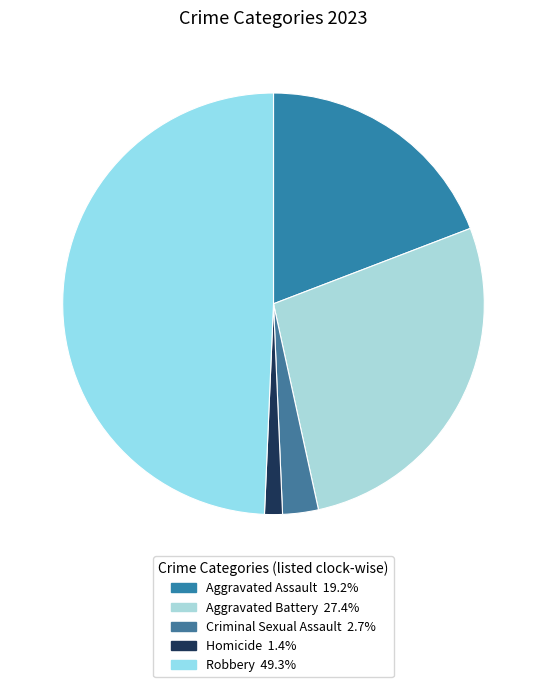

Is Robbery the majority of the pie?

No